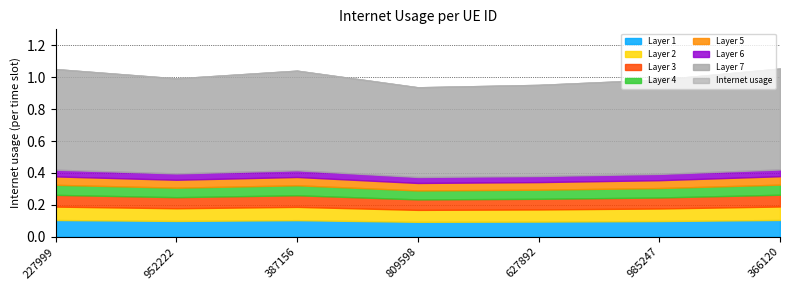

How many interior local peaks (higher than both neighbors) does the data have?

1